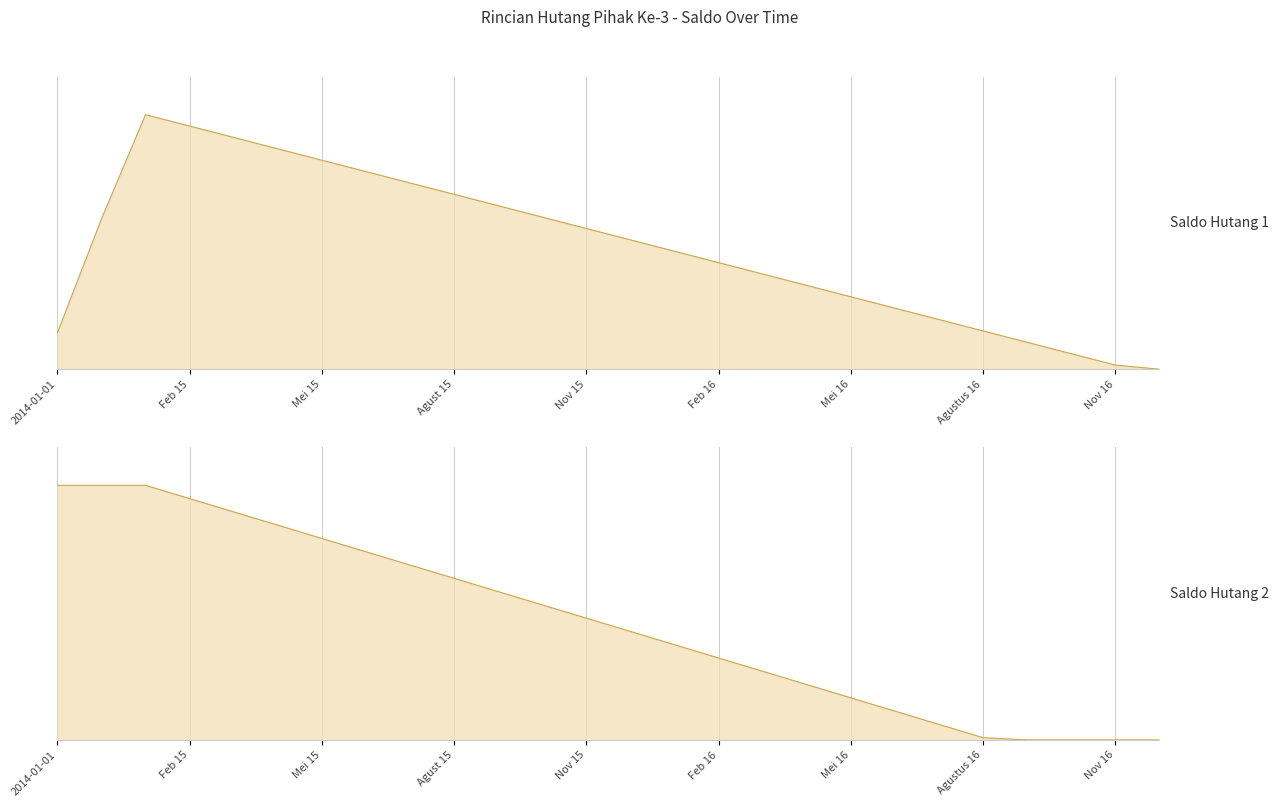

True or false: Saldo Hutang 2 line has a value of 1437674503 at Mei 15.

True